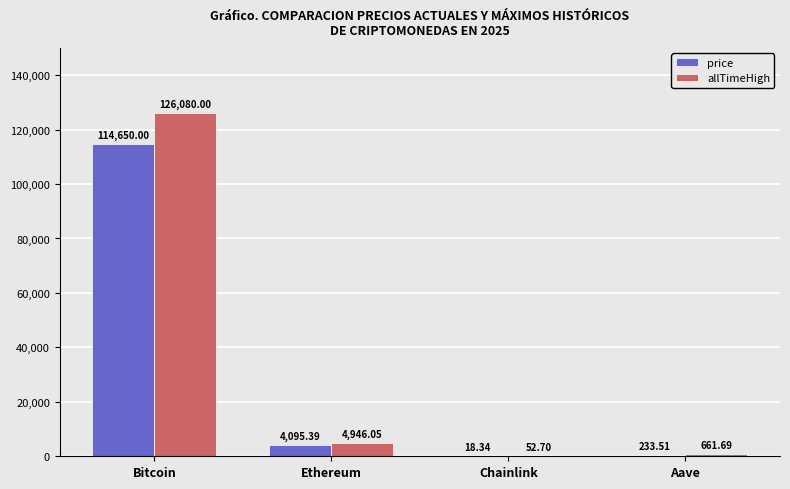

Which series changed the most between Chainlink and Aave?

allTimeHigh